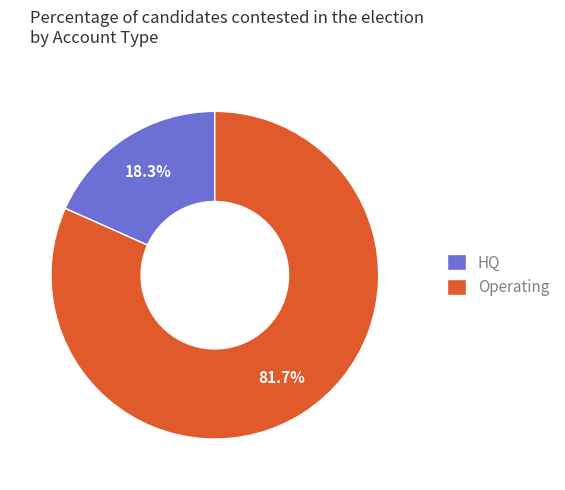

To the nearest percent, what percentage of the pie is HQ?

18%